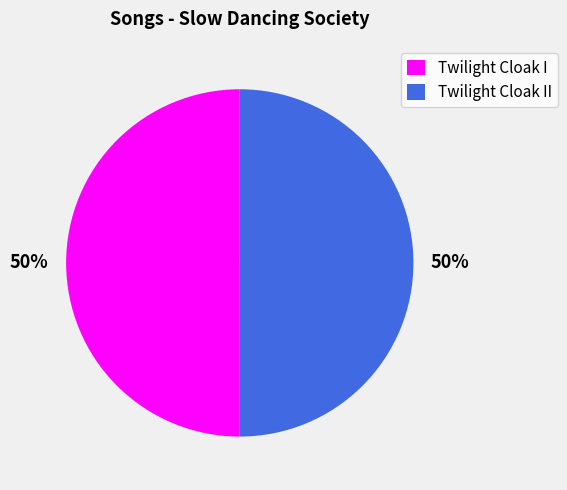

The Twilight Cloak II slice represents 57% of the pie. True or false?

False